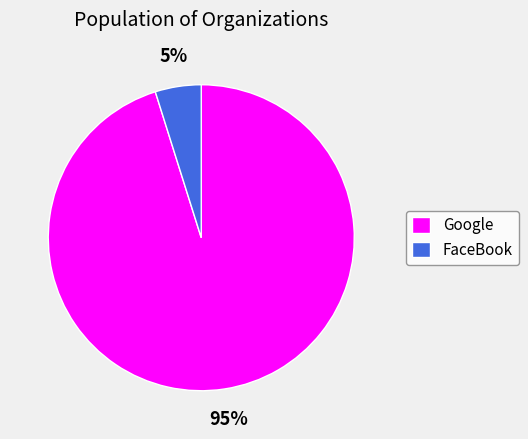

How many slices are in this pie chart?

2